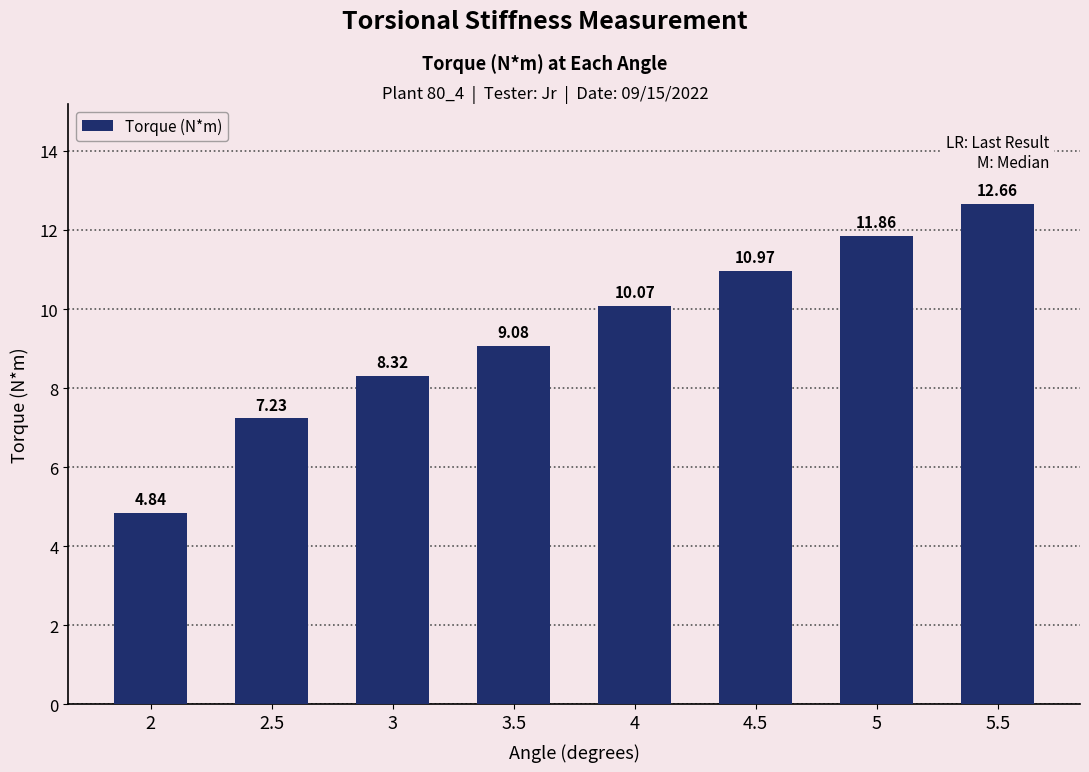

At which category does the chart reach its minimum across all series?

2